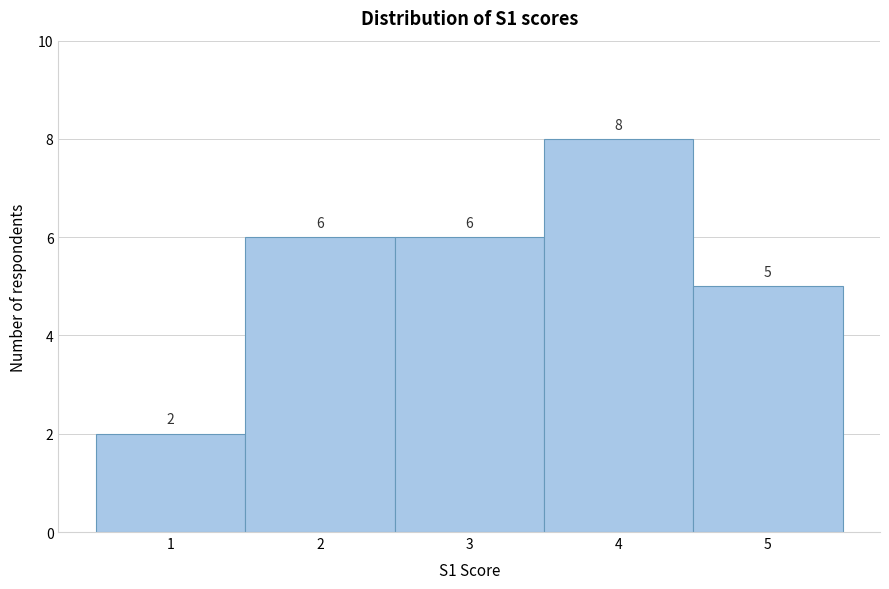

Which range on the x-axis has the tallest bar?

3.5 to 4.5